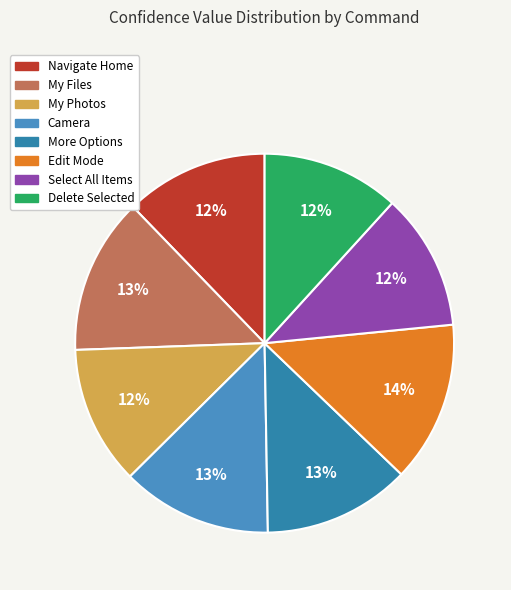

What is the change in value from My Files to Select All Items?

-971